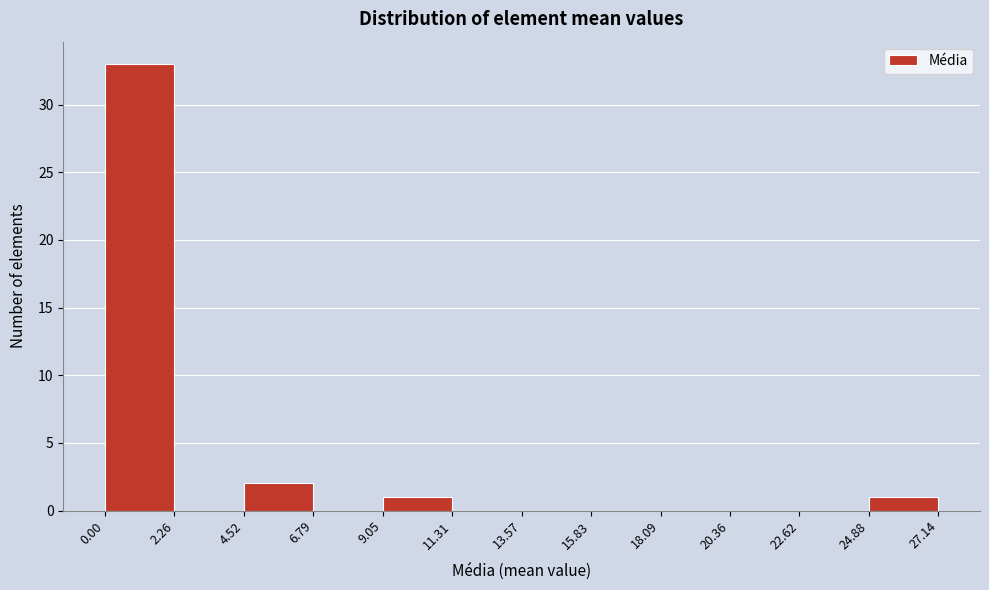

Over which range of the x-axis is the bar tallest?

0.00 to 2.26